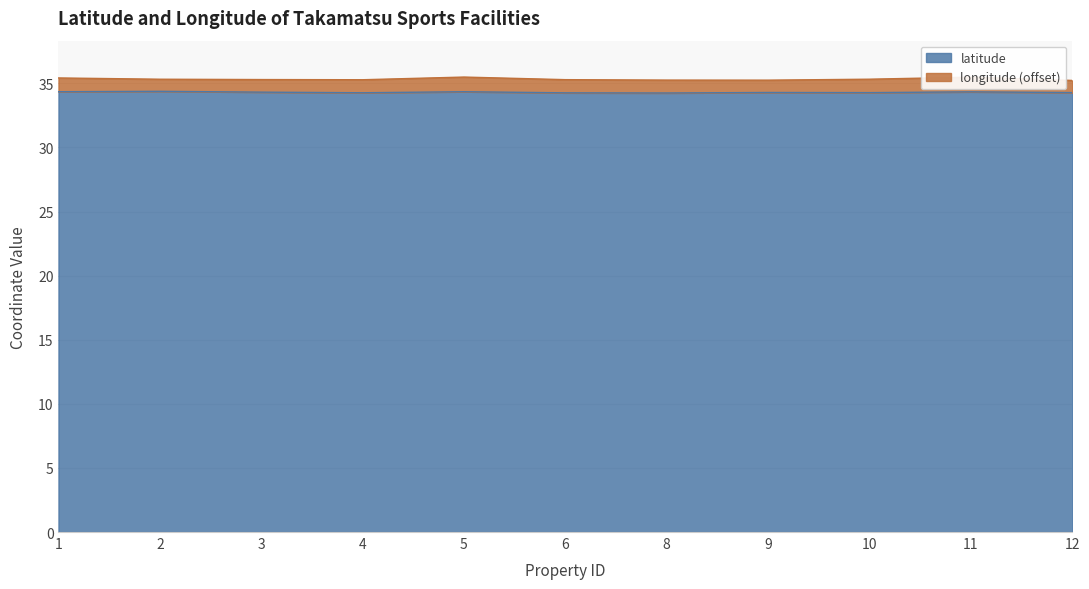

Does the chart have visible grid lines?

Yes